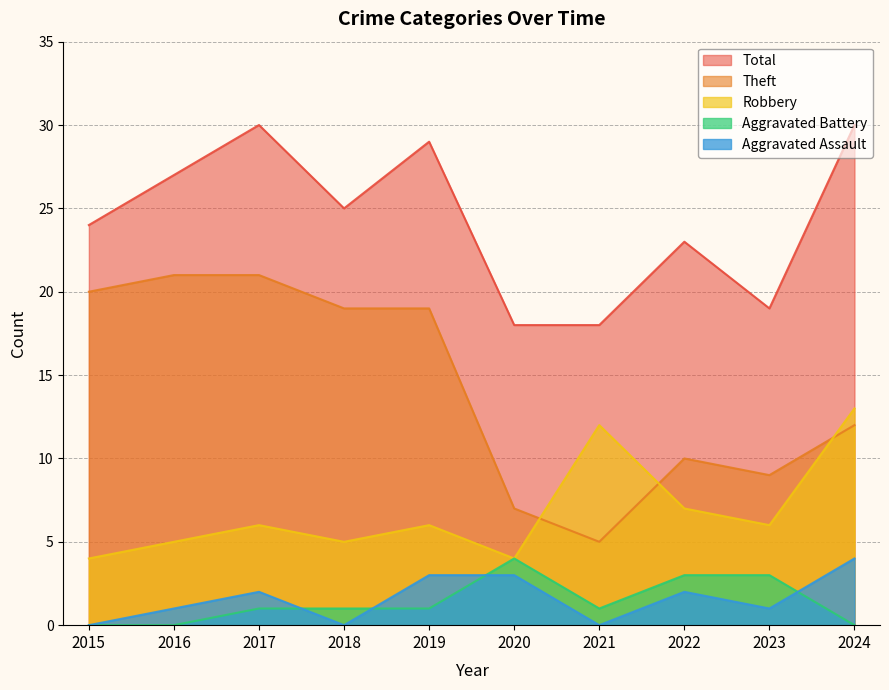

Reading left to right, transcribe all the data shown in this chart.

Aggravated Assault: 0	1	2	0	3	3	0	2	1	4
Aggravated Battery: 0	0	1	1	1	4	1	3	3	0
Robbery: 4	5	6	5	6	4	12	7	6	13
Theft: 20	21	21	19	19	7	5	10	9	12
Total: 24	27	30	25	29	18	18	23	19	30